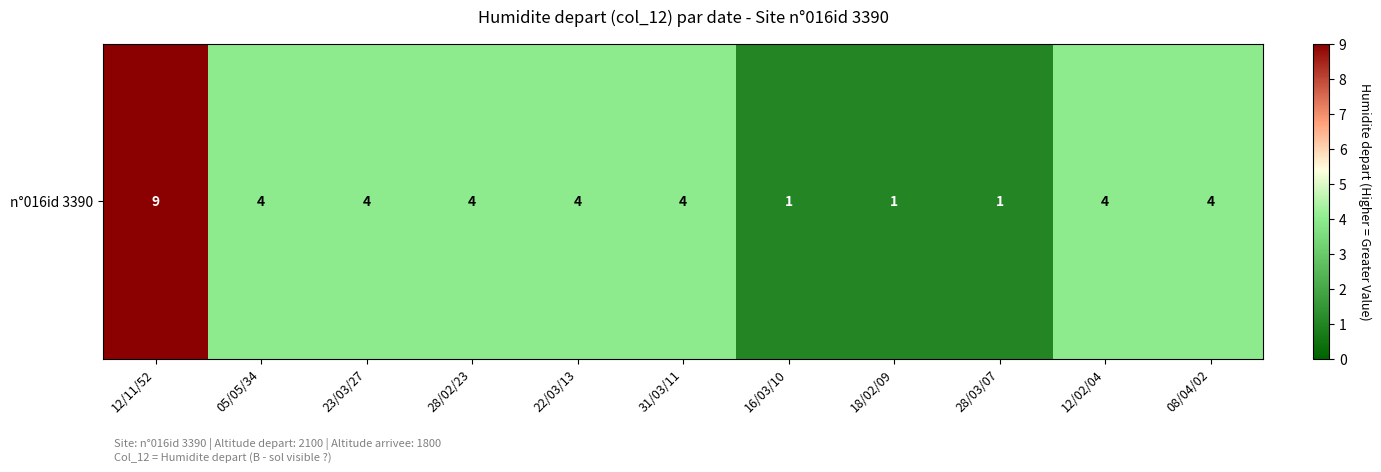

The value at 28/03/07 is 1. True or false?

True